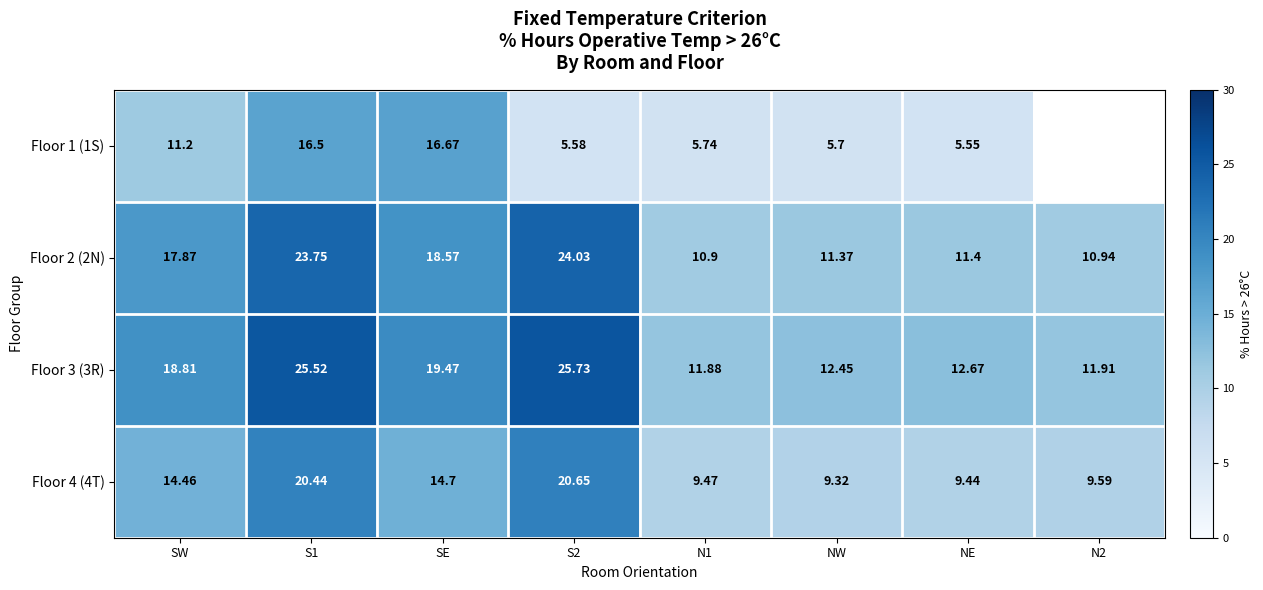

How many values in the Floor 2 (2N) series exceed 17?

4